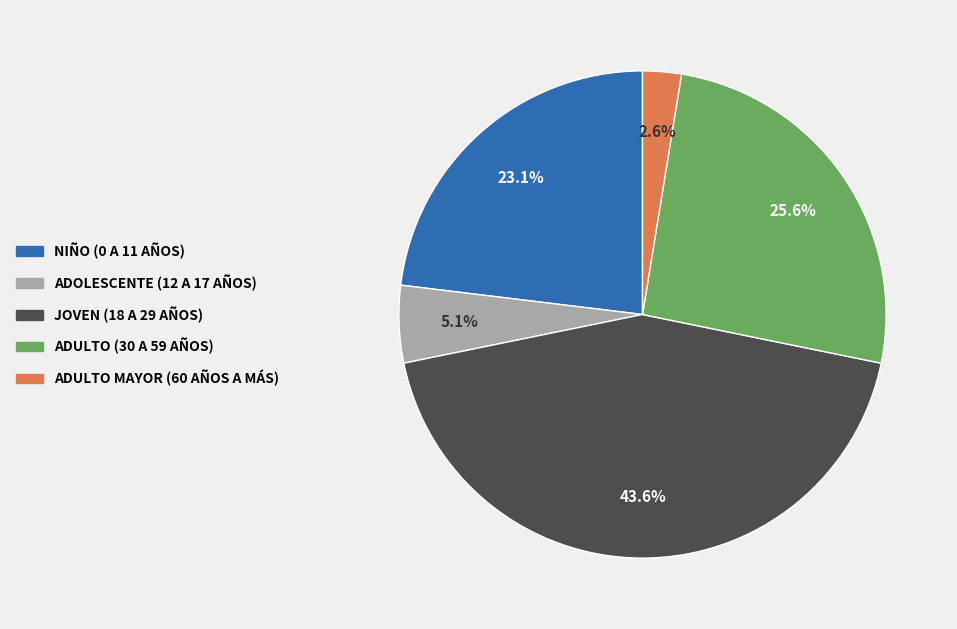

Does any single category account for the majority?

No